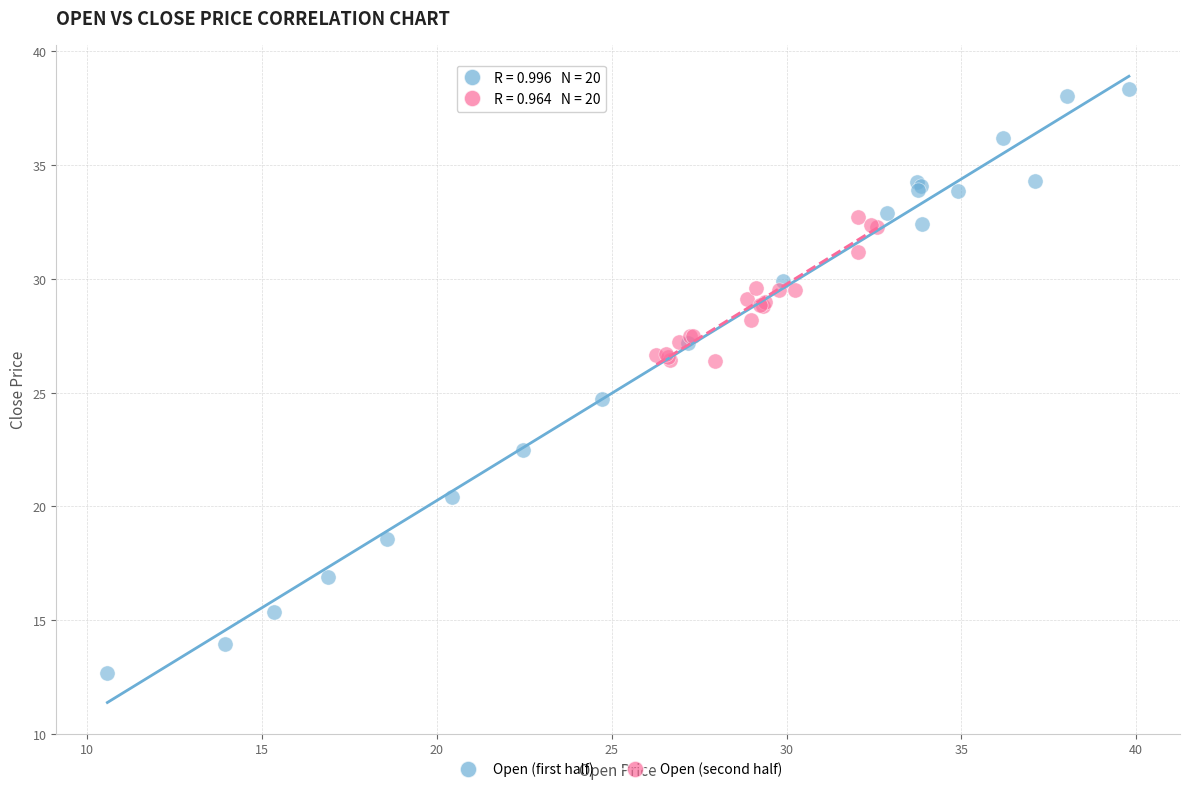

Which series reaches the maximum Y coordinate?

Open (first half)